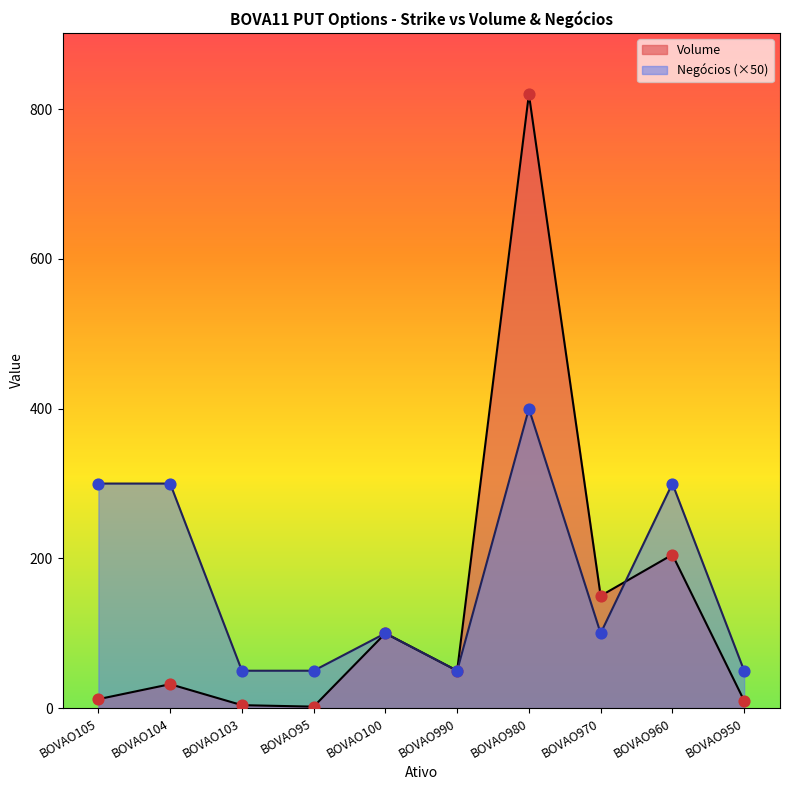

At which category is the sum across all series the highest?

BOVAO980